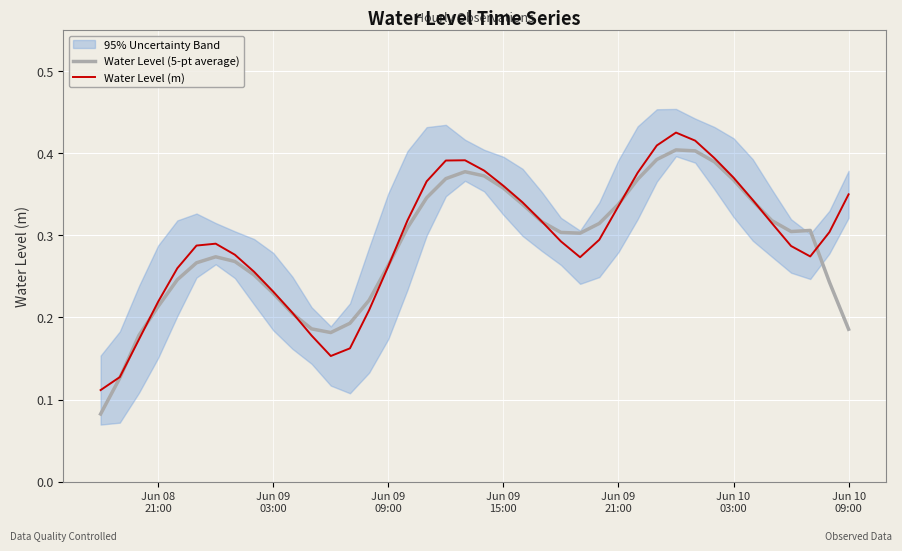

Which series ends up on top after the final intersection of Water Level (m) and Water Level (5-pt average)?

Water Level (m)